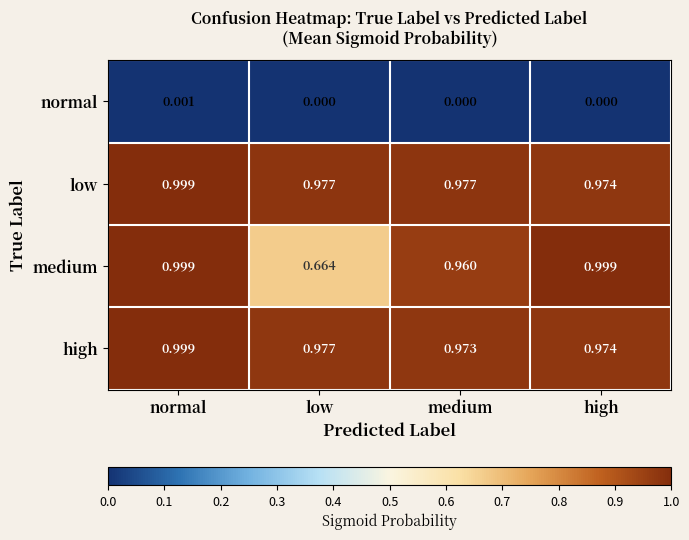

Is the value of medium at high greater than the value of normal at high?

Yes